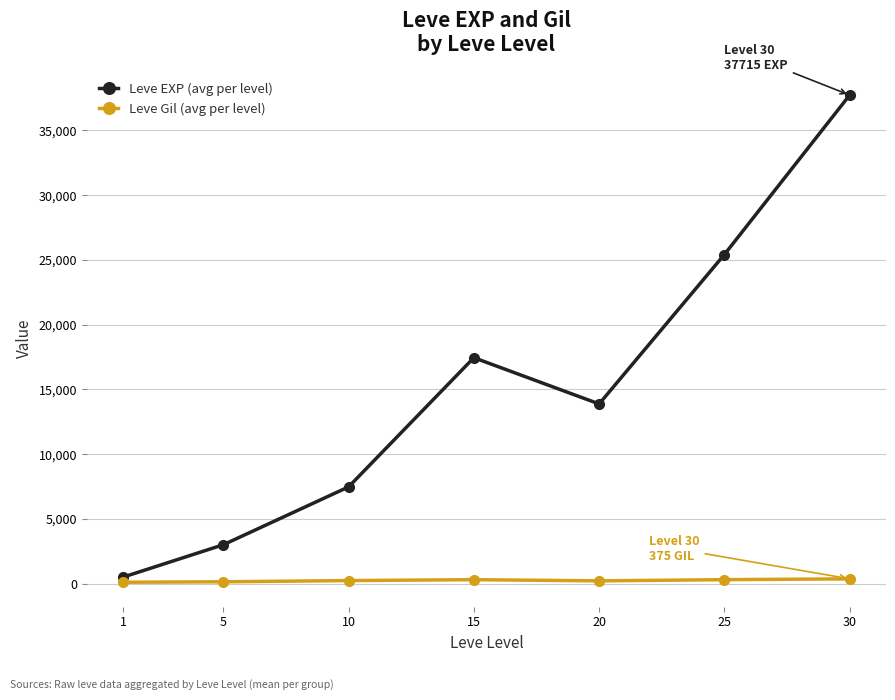

In Leve EXP (avg per level), how many points are lower than both neighbors (excluding endpoints)?

1